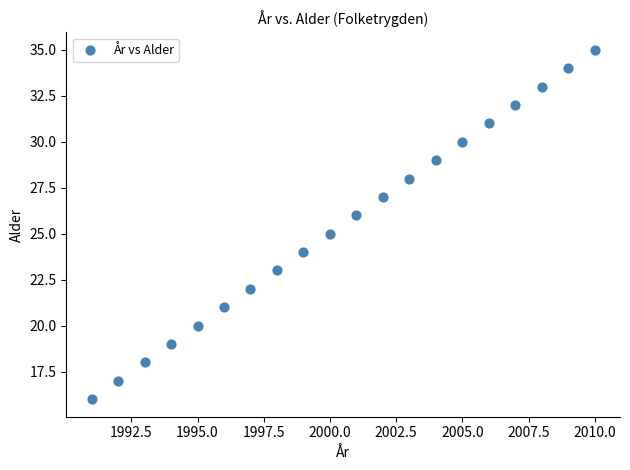

What is the range of X values (max minus min)?

19